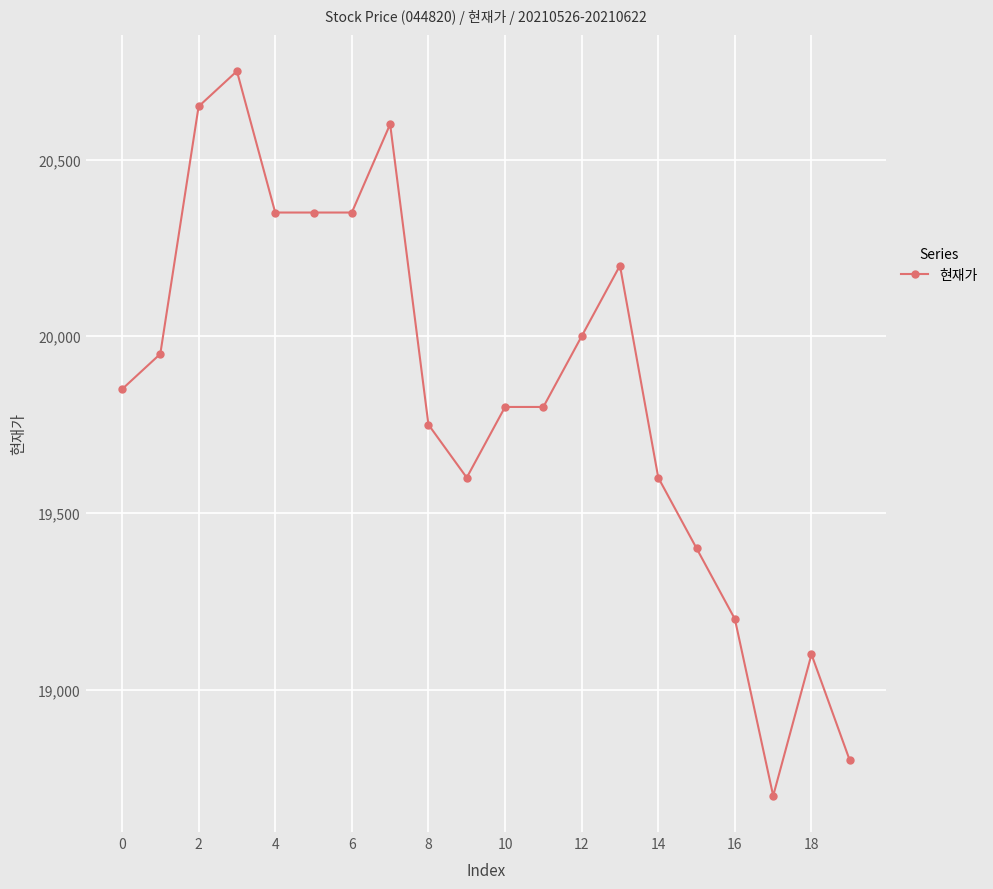

Does the chart have visible grid lines?

Yes